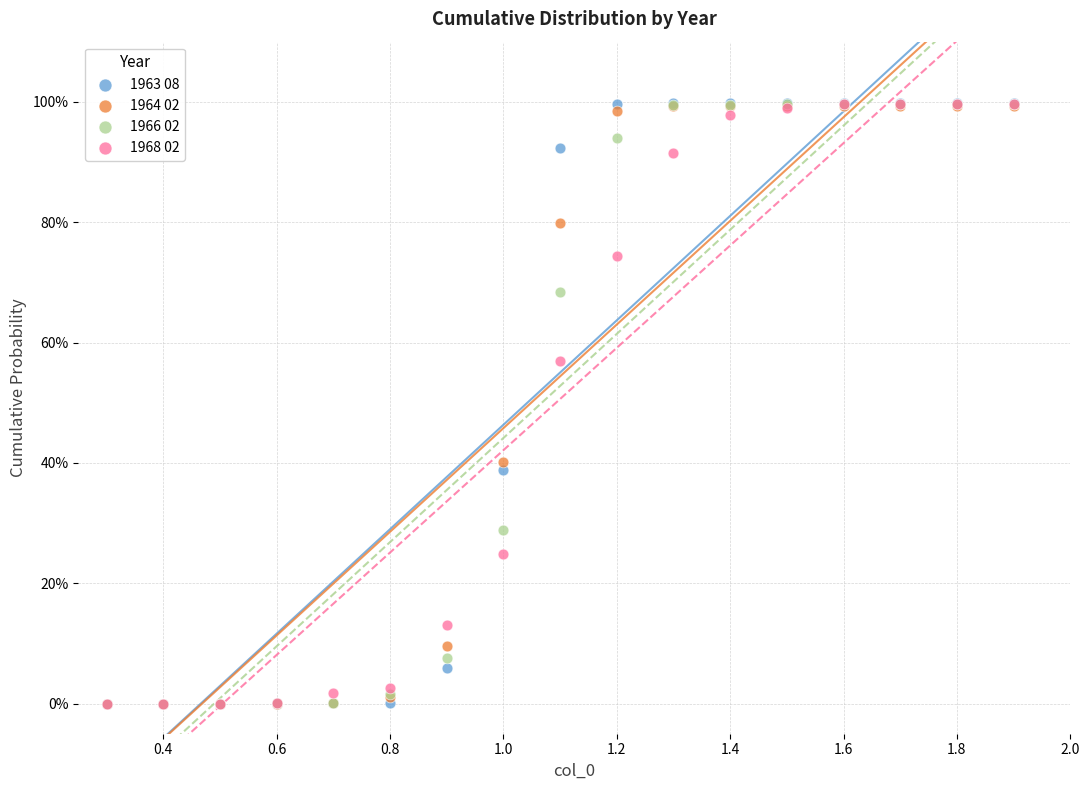

Which series has the widest spread of Y values?

1963 08